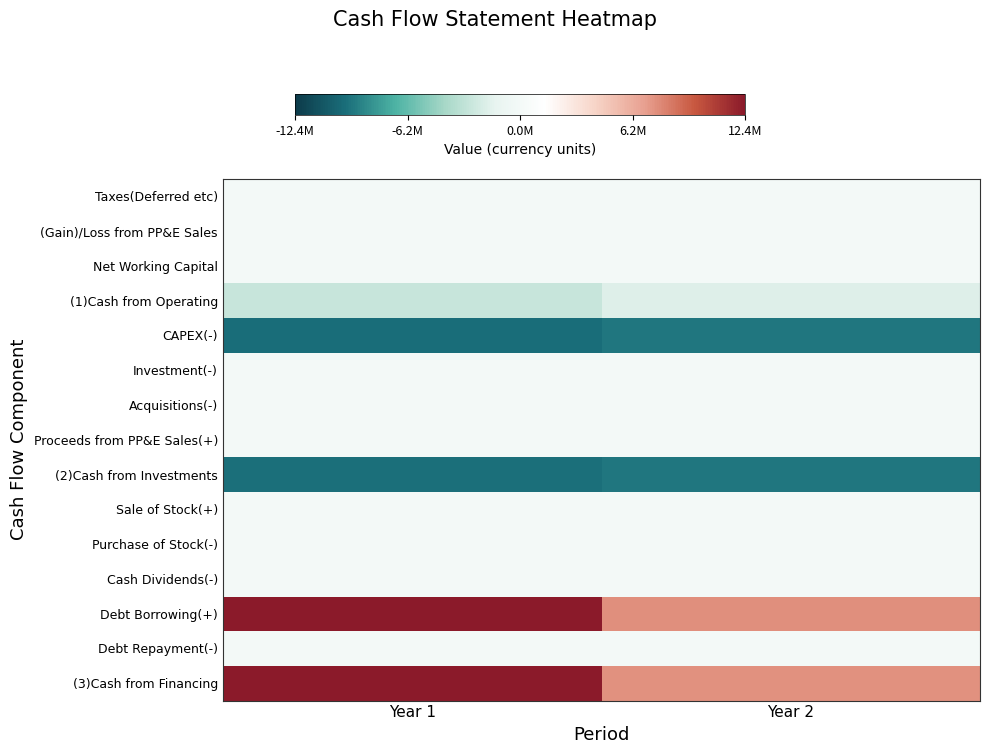

What is the greatest value displayed?

12367193